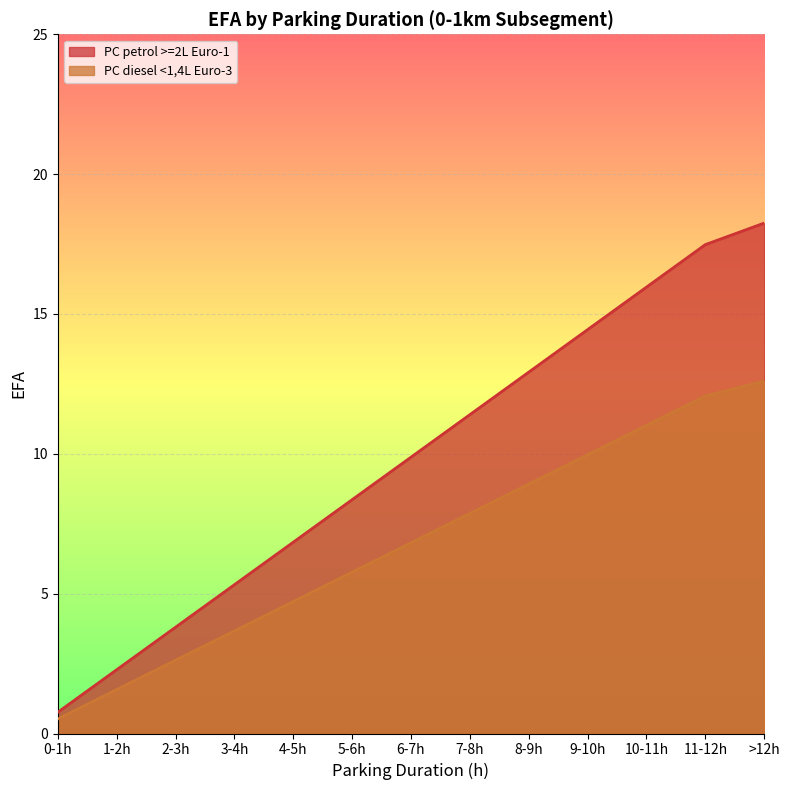

Is it true that PC diesel <1,4L Euro-3 equals 3.6 at 7-8h?

False